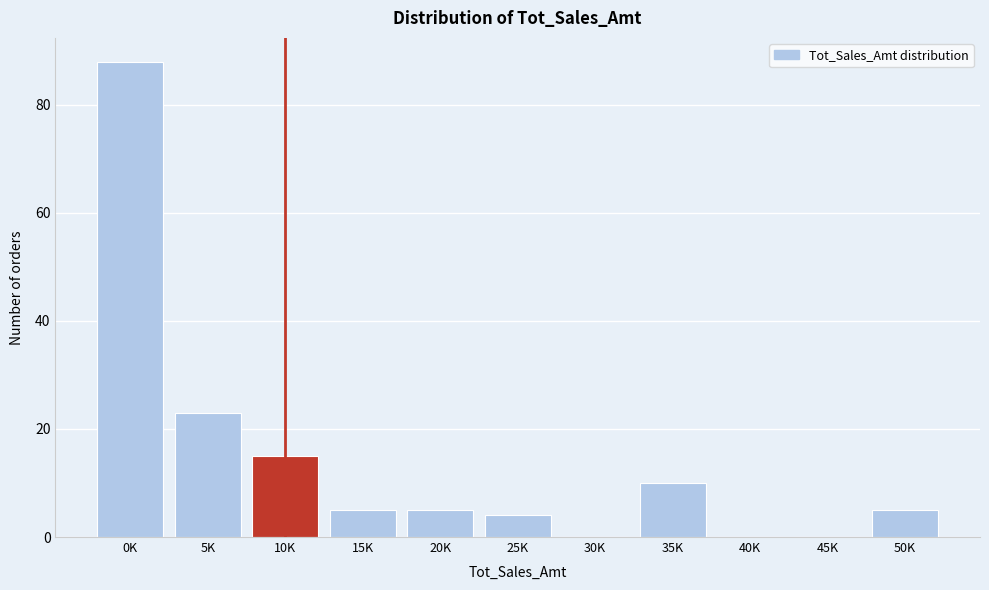

Reading right to left, list all the values displayed in this chart.

50K=5	45K=0	40K=0	35K=10	30K=0	25K=4	20K=5	15K=5	10K=15	5K=23	0K=88